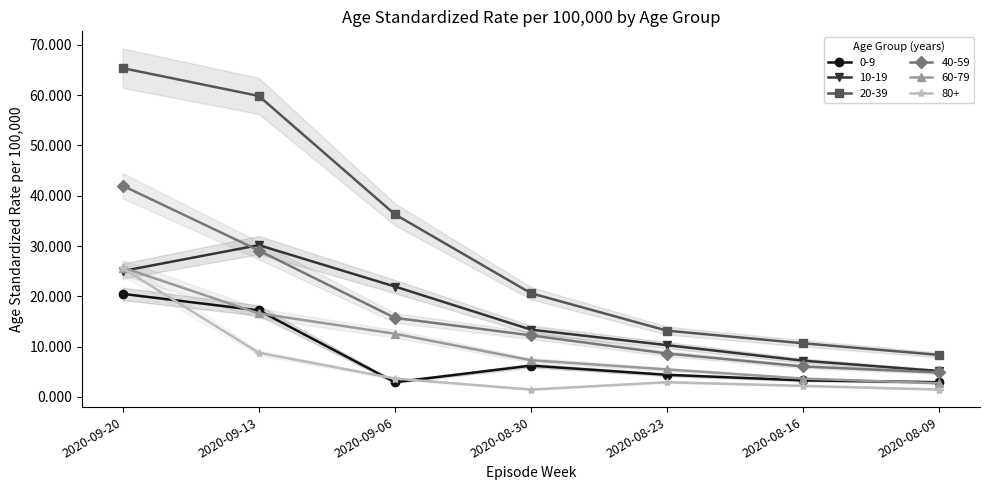

At how many categories does at least one series exceed 36?

10